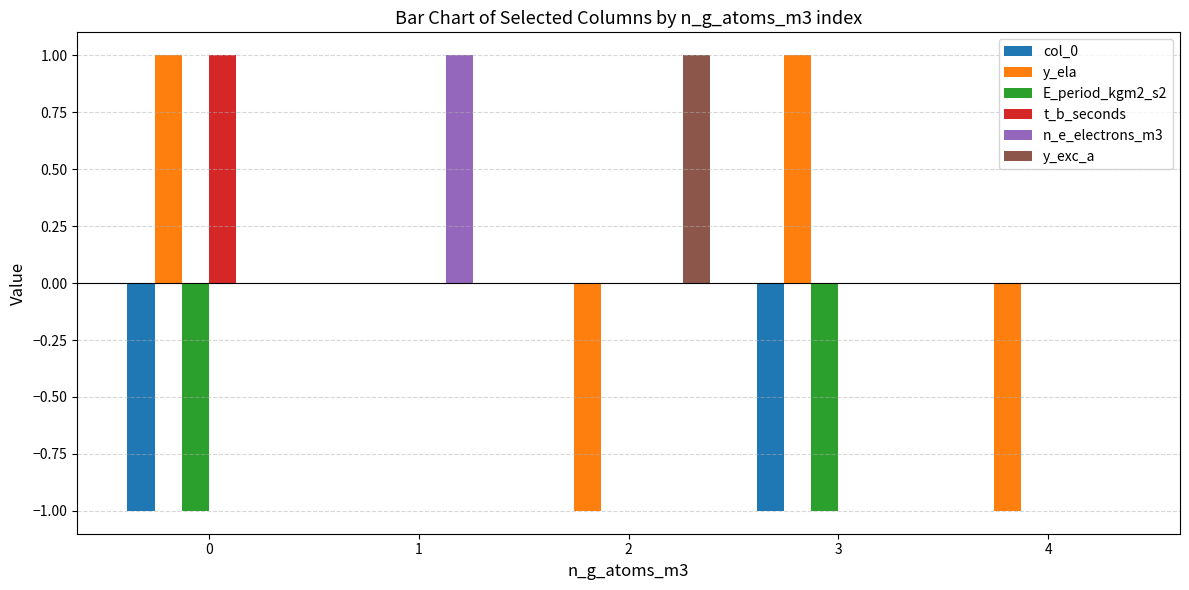

Is the value of y_ela at 3 greater than the value of n_e_electrons_m3 at 3?

Yes